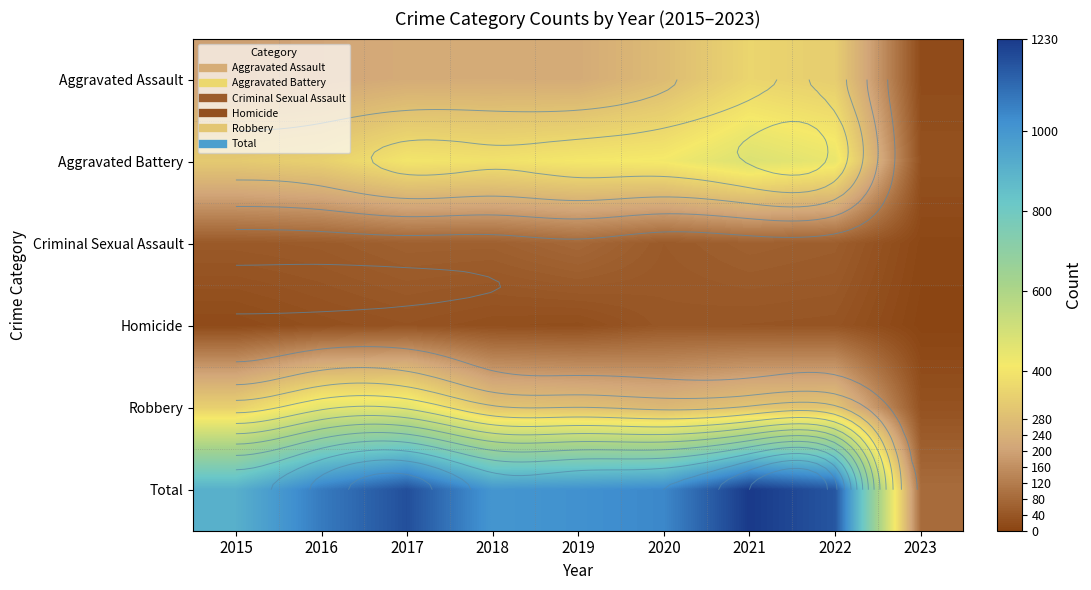

Between 2018 and 2022, which is larger?

2022